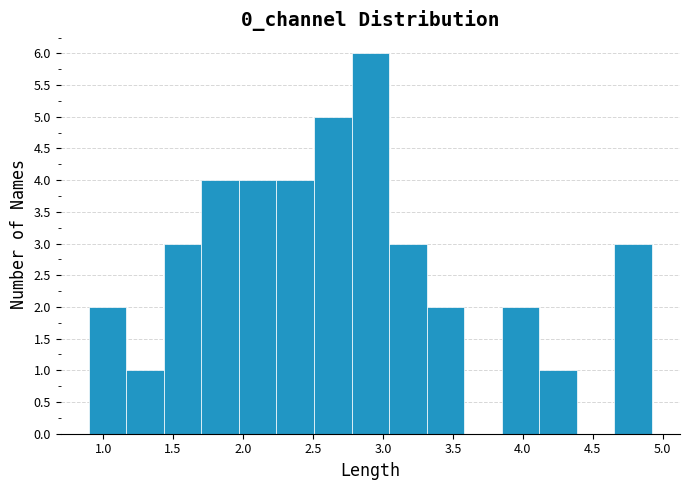

Which range on the x-axis has the tallest bar?

2.80 to 3.05